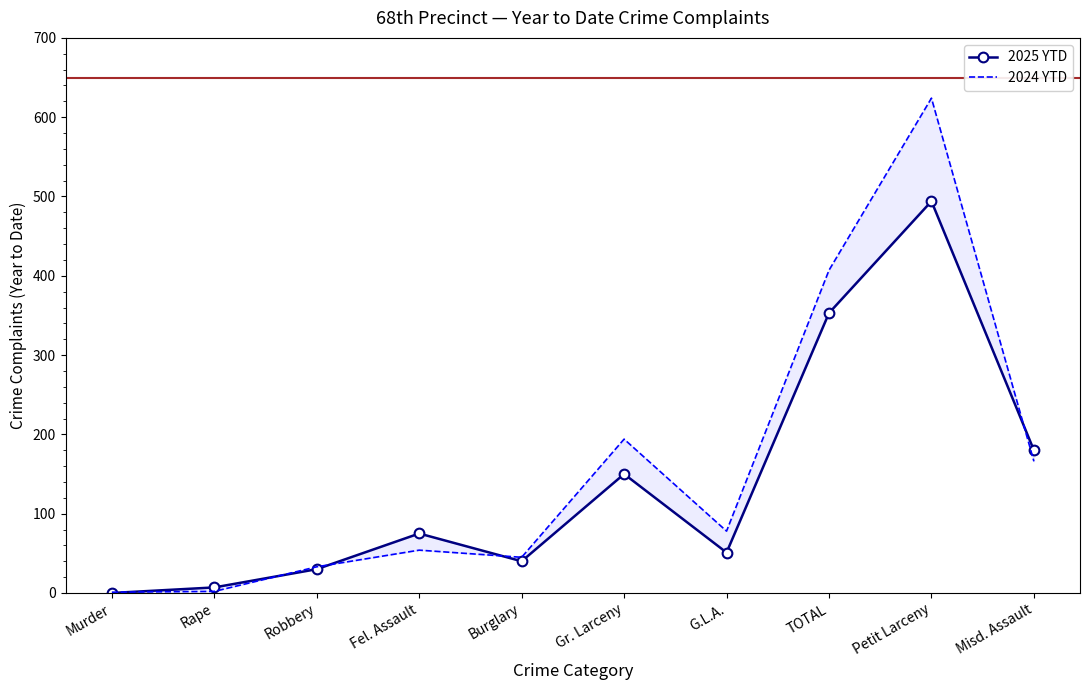

The value of 2024 YTD at G.L.A. is 125. True or false?

False